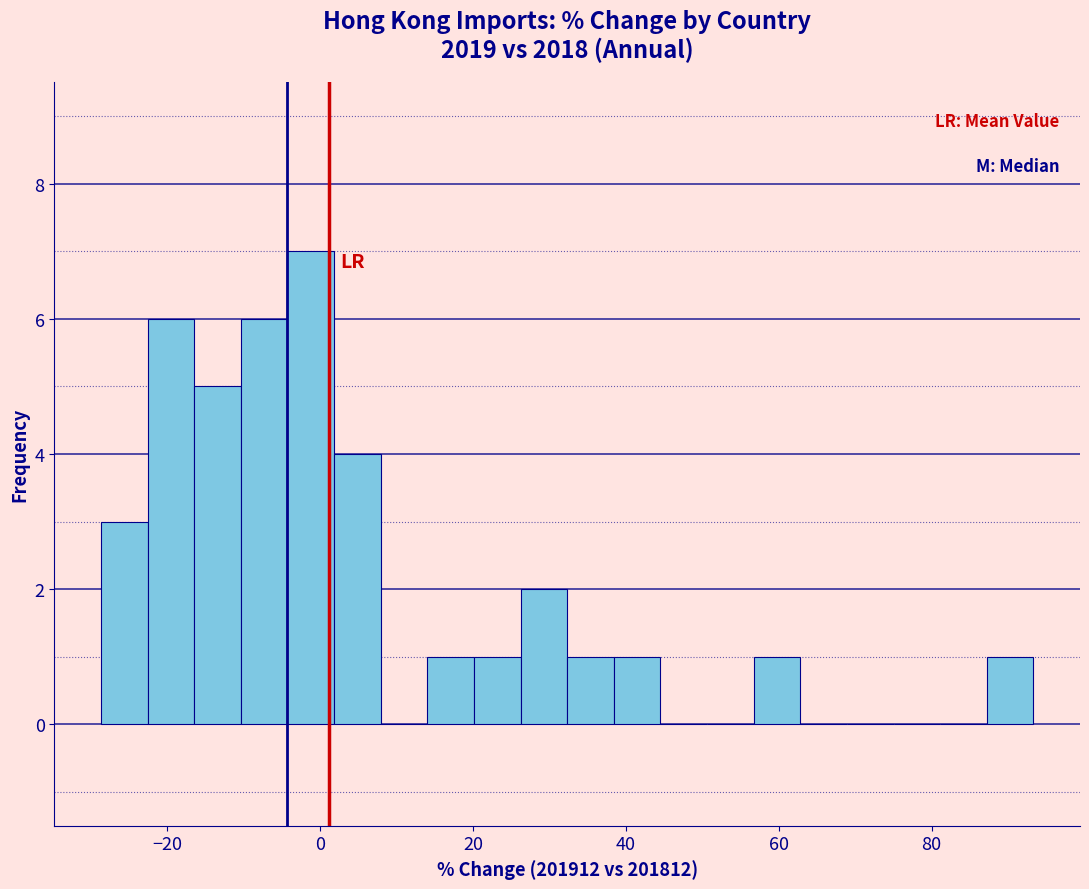

Read against the x-axis, roughly where is the centre of the tallest bar?

-2